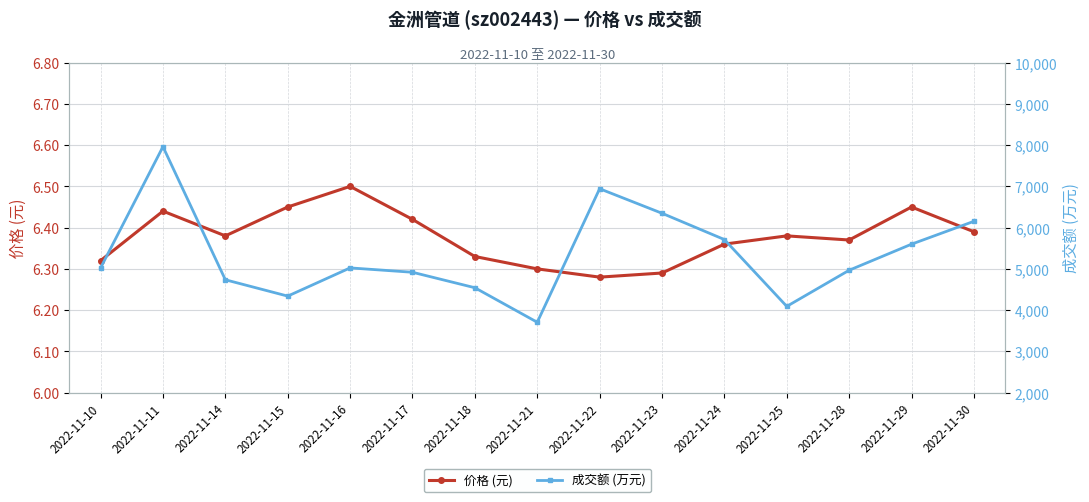

What is the lowest value of the 成交额 (万元) series?

3706.0